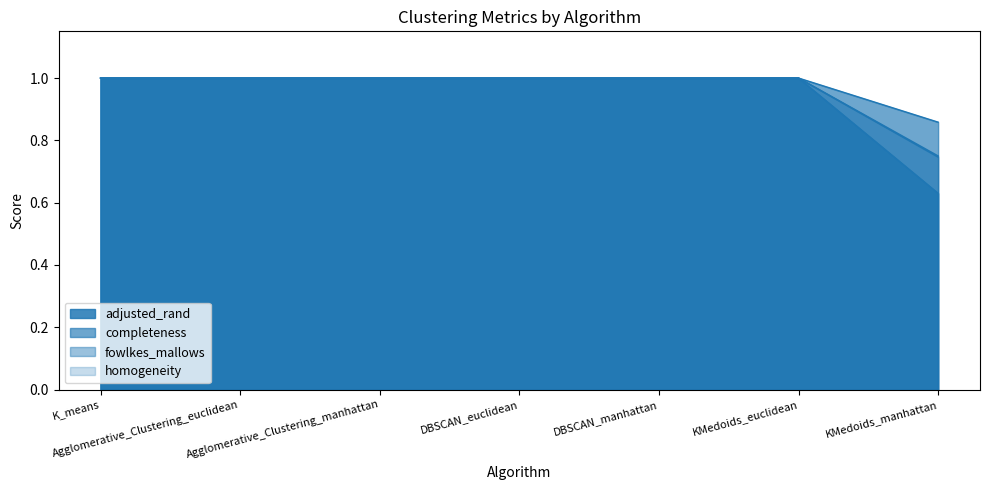

What position from the left is Agglomerative_Clustering_manhattan?

3